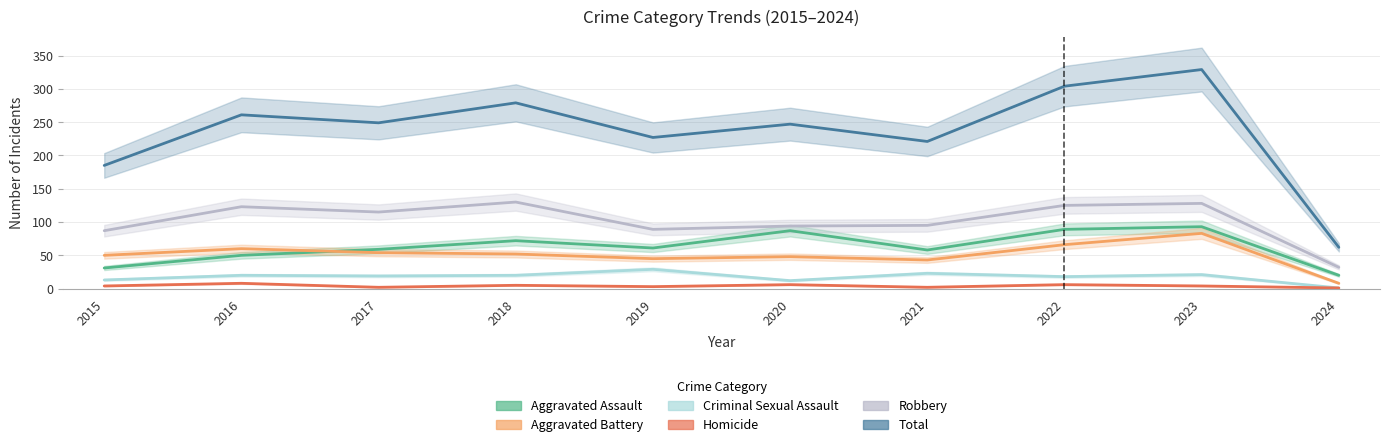

Where is the first local minimum for Total?

2017